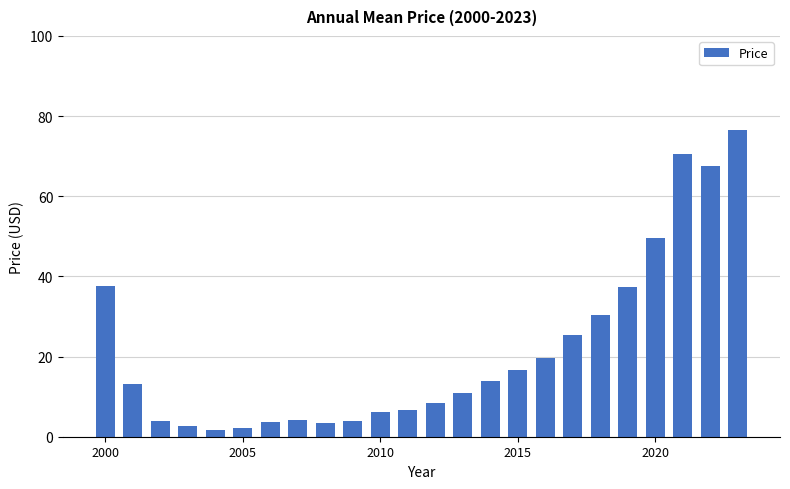

What is the minimum value shown in the chart?

1.7